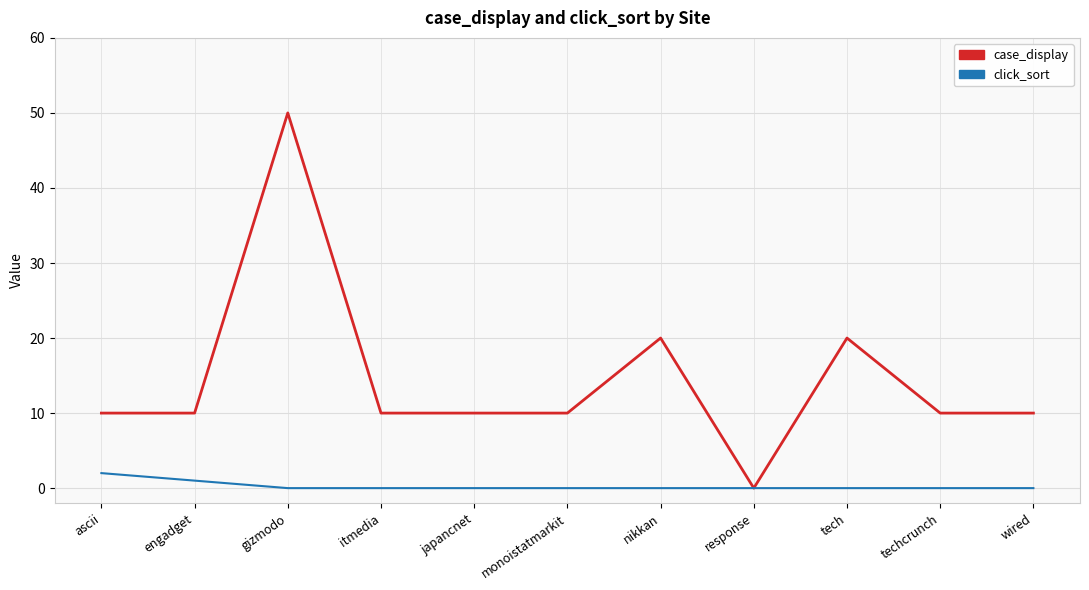

List the series in order of their peak value, lowest first.

click_sort, case_display